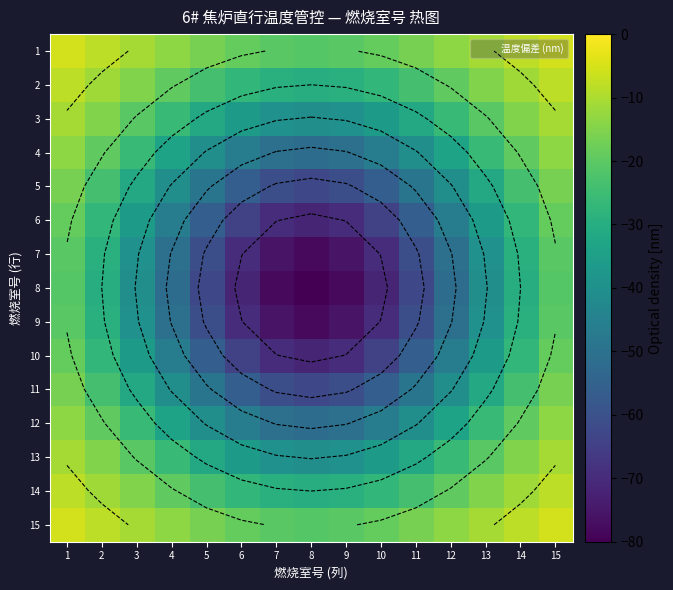

What is the difference between the highest and lowest values at 10?

52.8